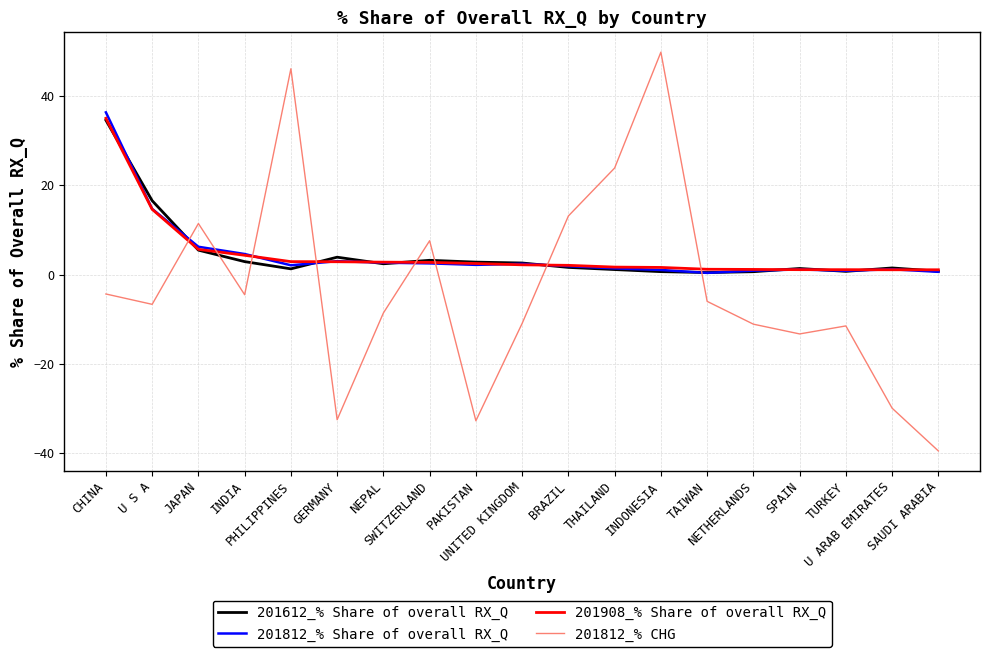

At which category does 201812_% CHG reach its first local valley?

U S A